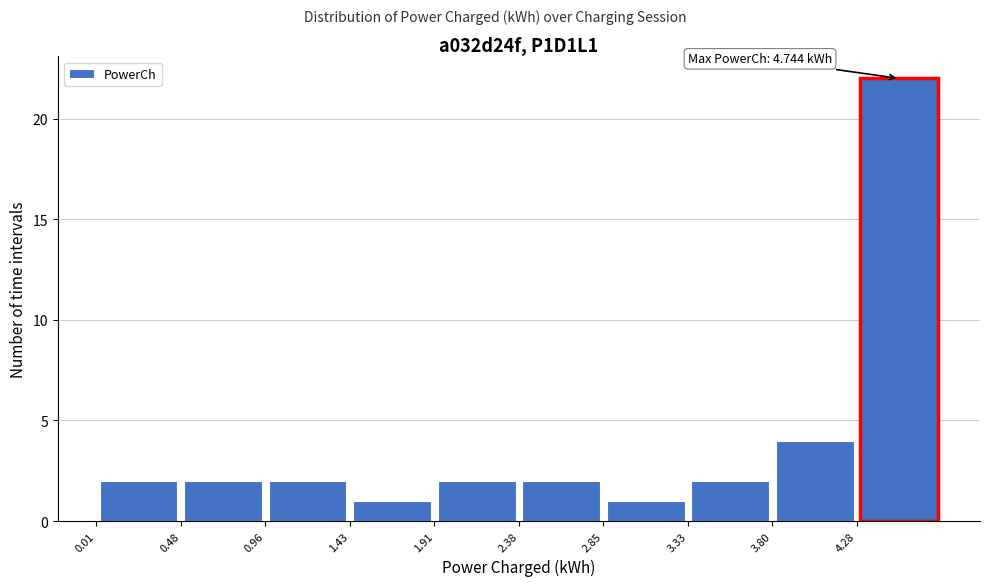

Which range on the x-axis has the tallest bar?

4.30 to 4.75